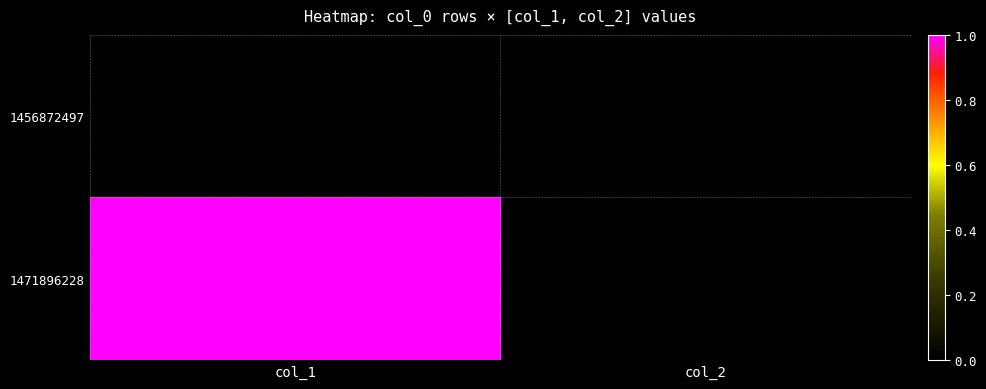

Which series has the largest total across all categories?

1471896228